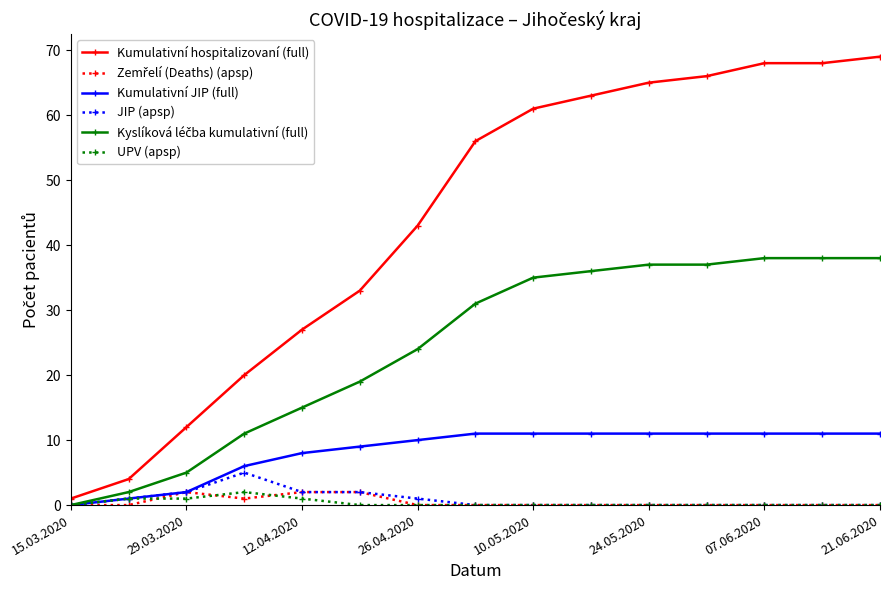

Which series has the largest range (max minus min)?

Kumulativní hospitalizovaní (full)